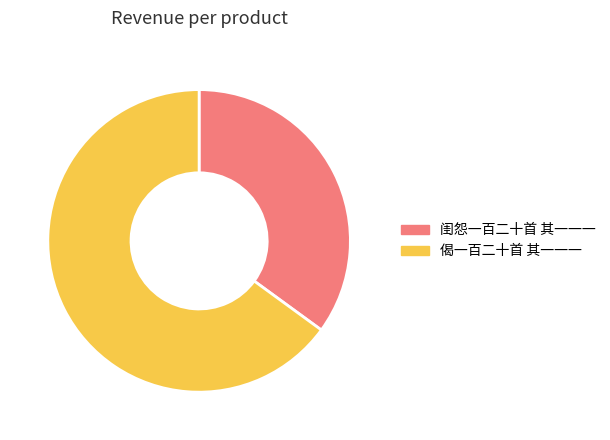

What is the ratio of the value at 闺怨一百二十首 其一一一 to the value at 偈一百二十首 其一一一?

0.5